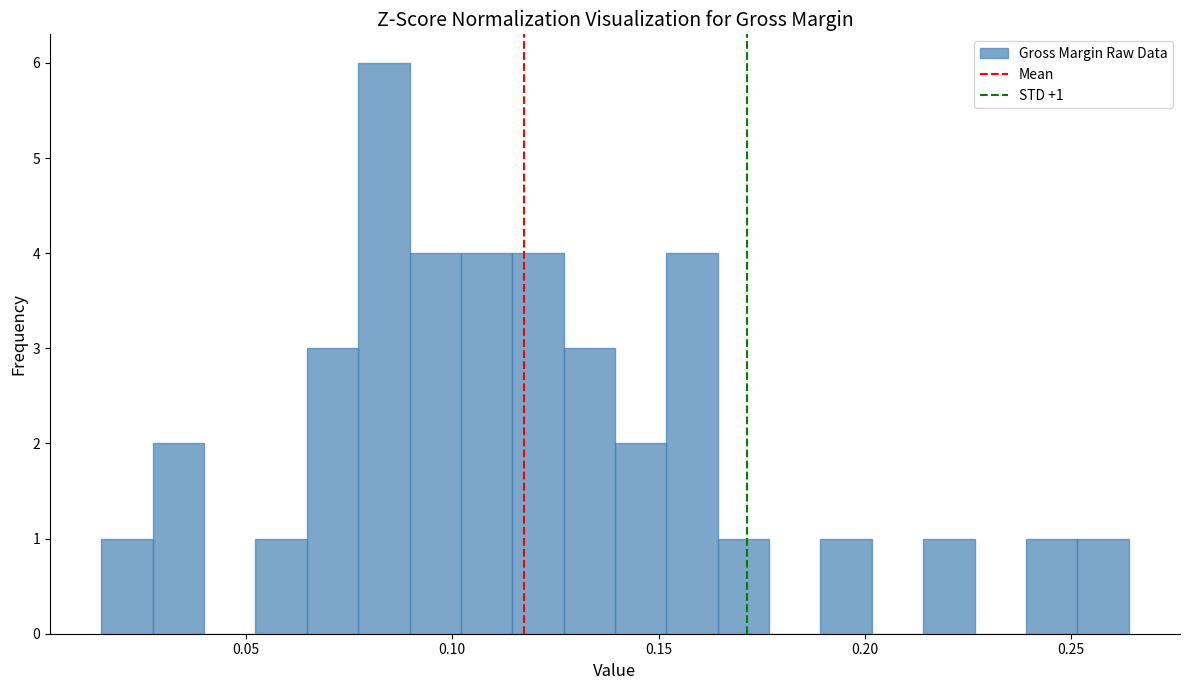

Read against the x-axis, roughly where is the centre of the tallest bar?

0.085